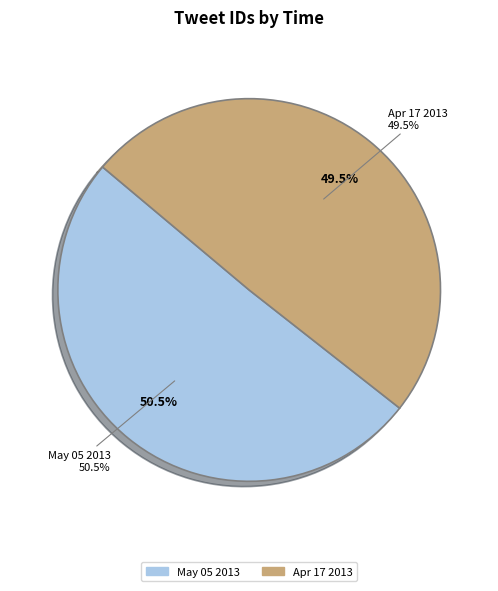

True or false: Sun May 05 23:51:28 +0000 2013 accounts for 44% of the total.

False